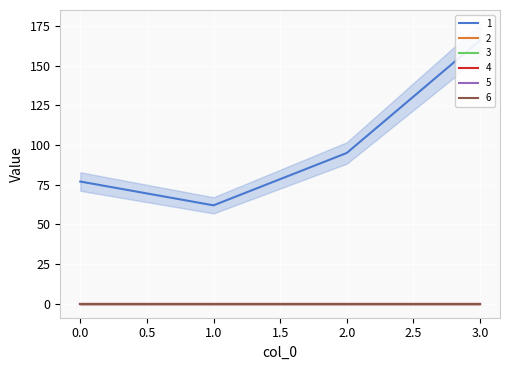

At which label does 1 reach its minimum?

1